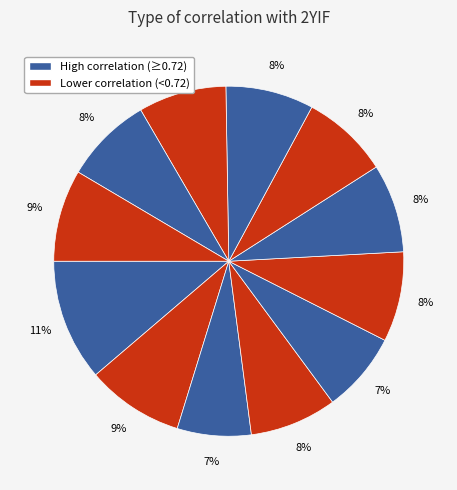

How many slices are in this pie chart?

12